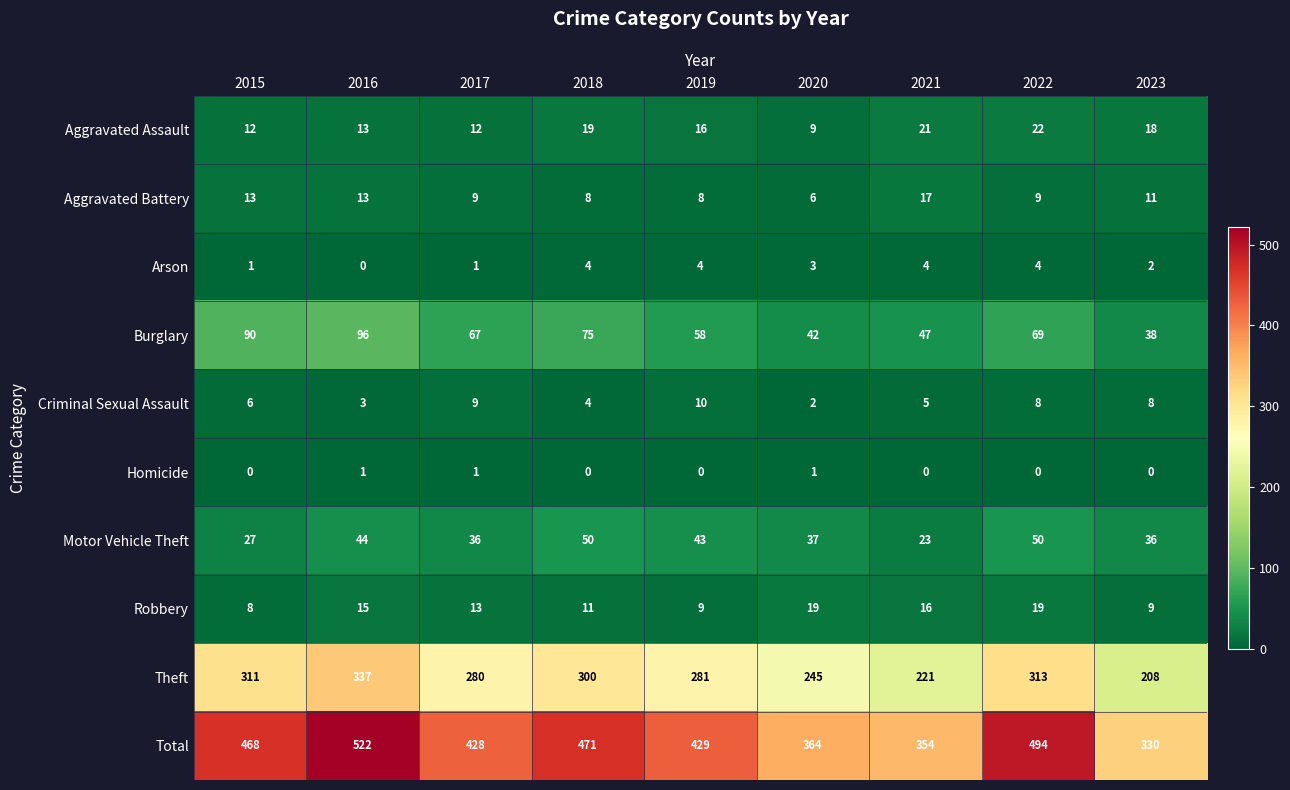

What is the difference between the highest and lowest values at 2023?

330